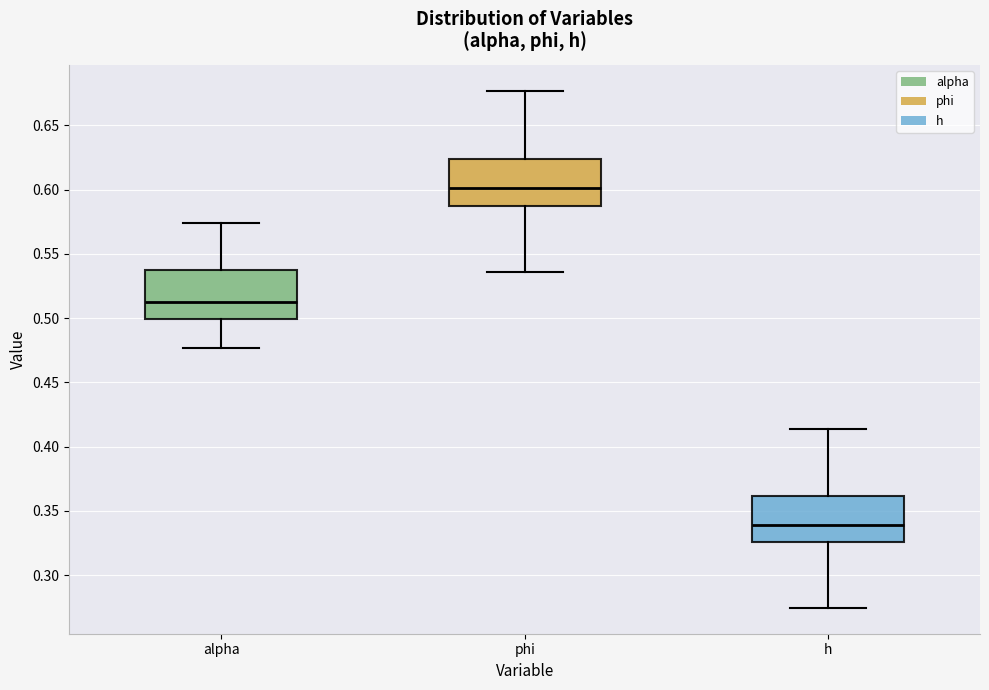

Where does the upper whisker of the box for phi end on the y-axis? The values are not printed on the chart, so give them approximately, as read against the axis.

0.675